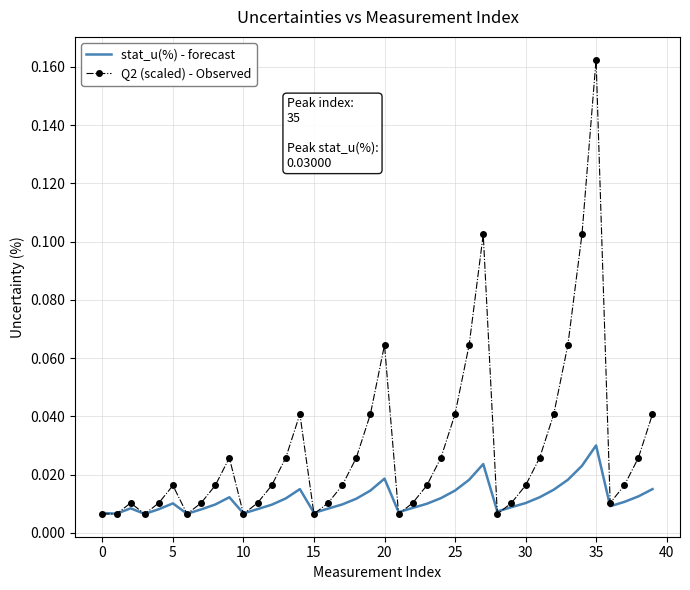

List the series in order of their overall mean, lowest first.

stat_u(%) - forecast, Q2 (scaled) - Observed